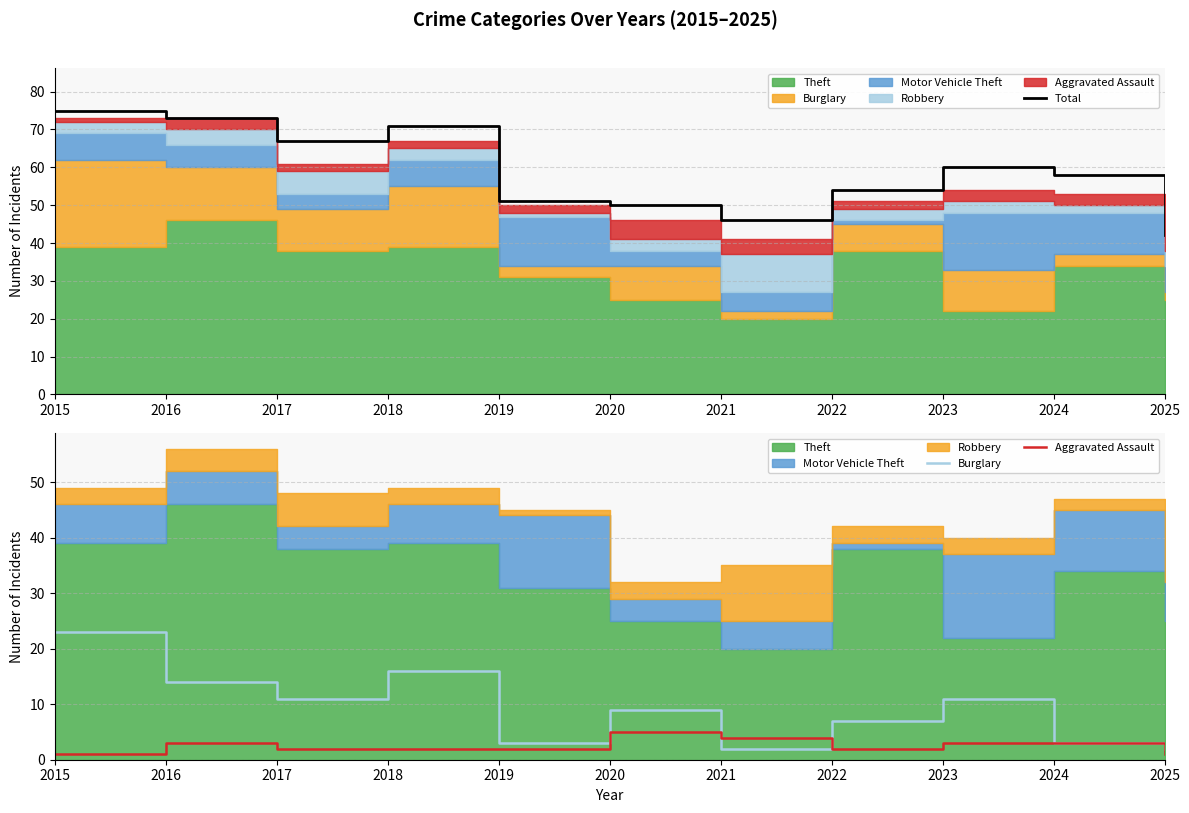

At which label does Aggravated Assault reach its minimum?

2015